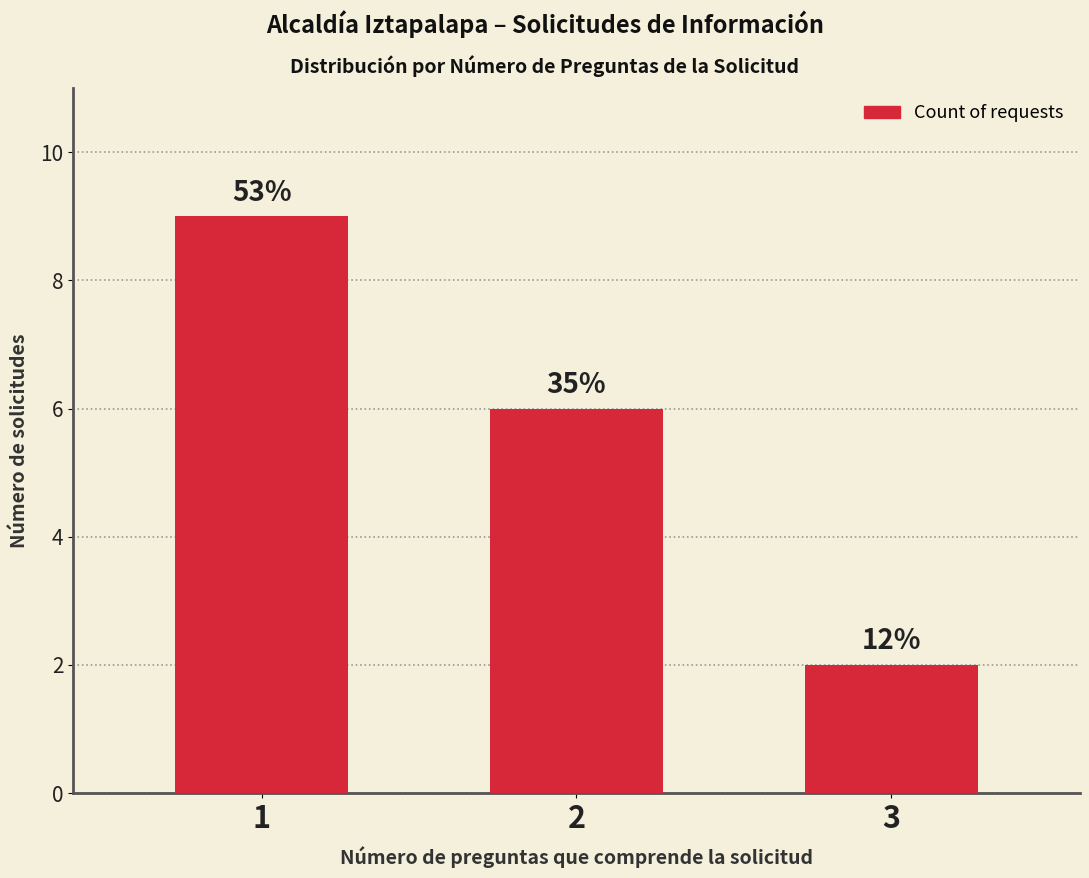

At which category does the chart reach its peak across all series?

1